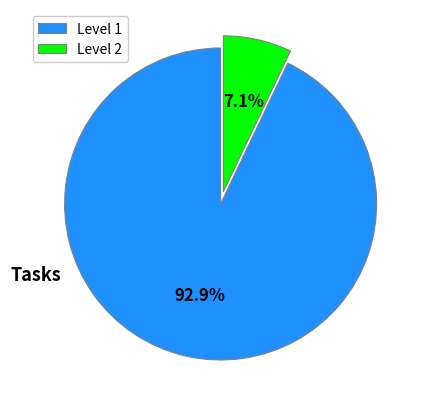

To the nearest percent, what is the combined percentage of Level 1 and Level 2?

100%